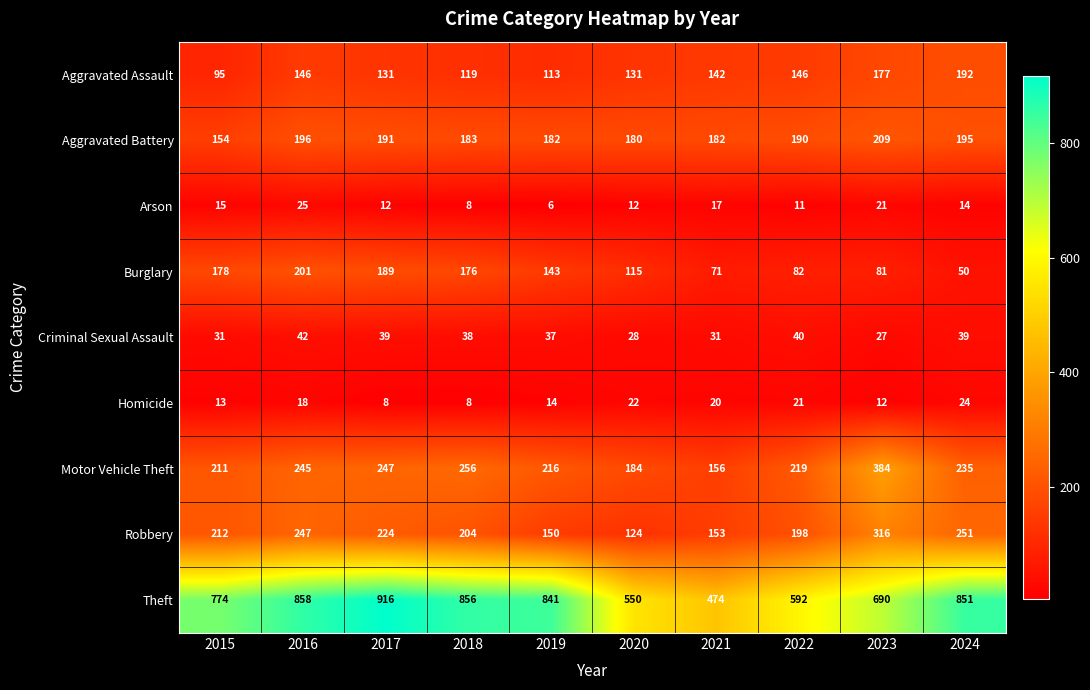

The Criminal Sexual Assault series shows 20 at 2022. True or false?

False